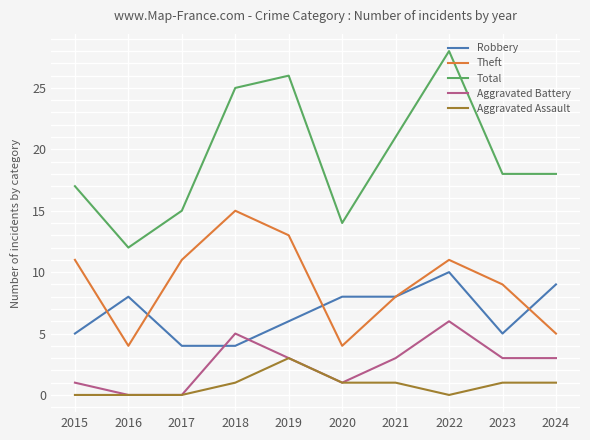

What is the approximate value of Aggravated Battery at 2024?

3